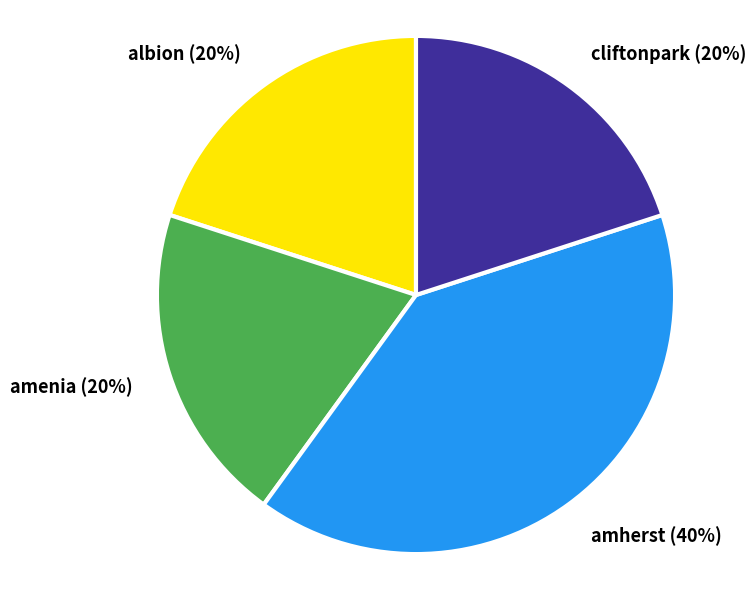

Is there a majority slice in this chart?

No